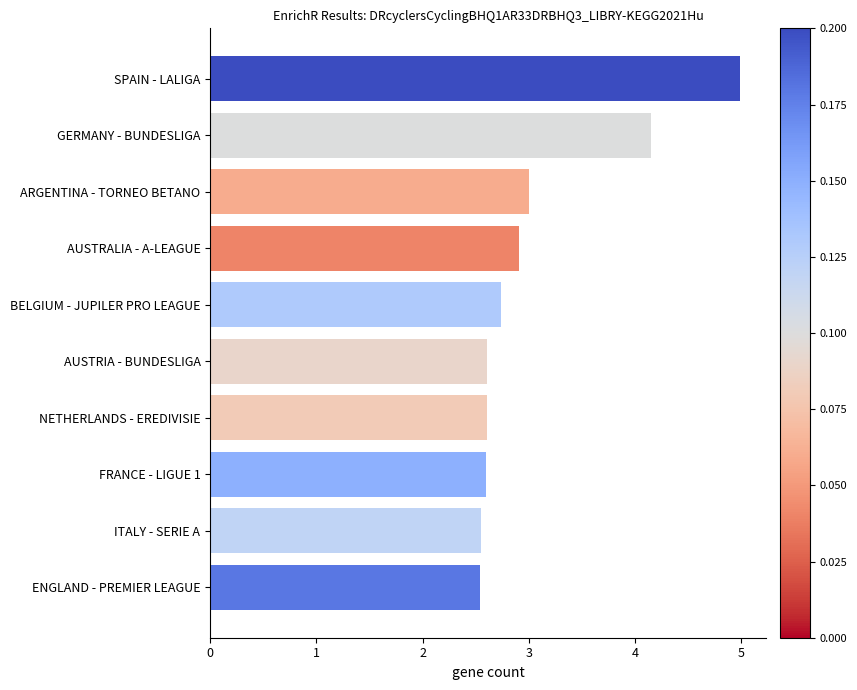

Which label corresponds to the largest value in the chart?

SPAIN - LALIGA